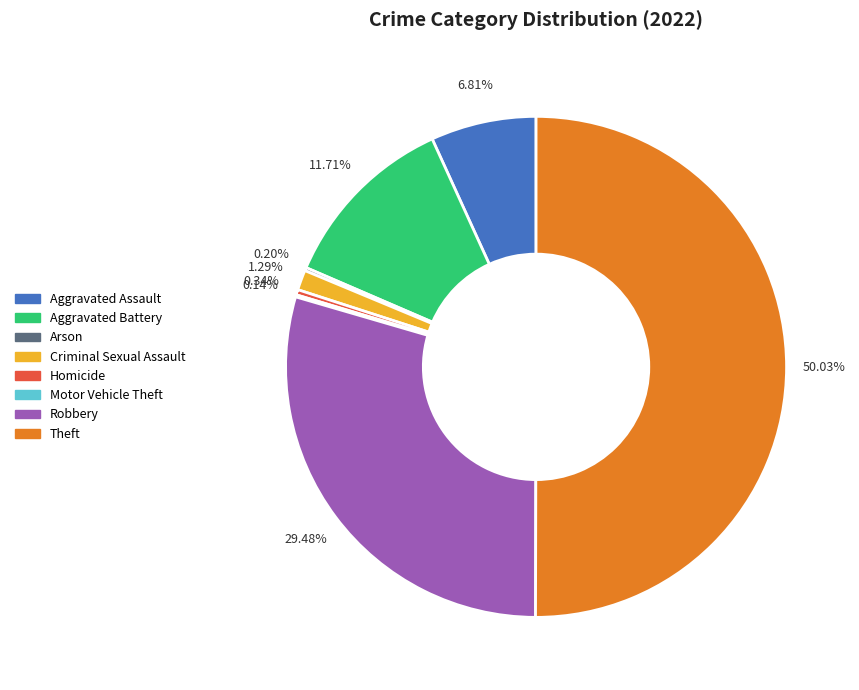

Is Criminal Sexual Assault the majority of the pie?

No